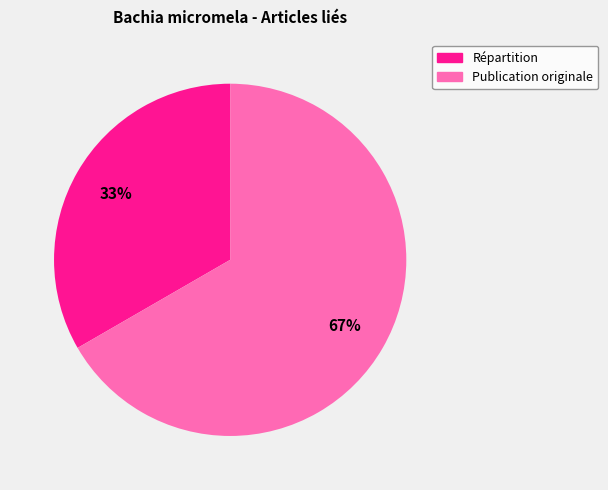

What is the largest slice in the pie chart?

Publication originale